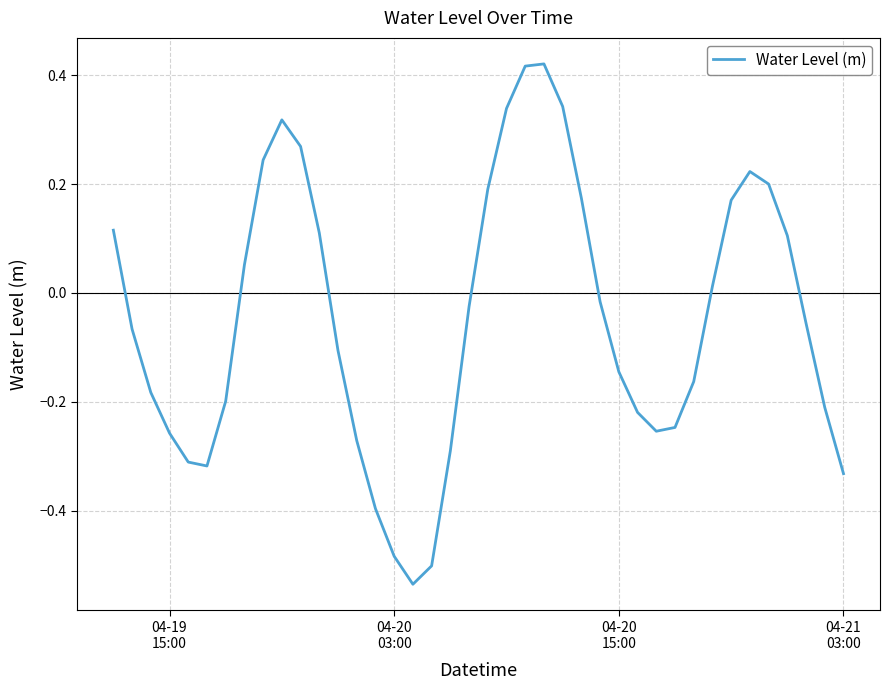

How many values are below zero?

23